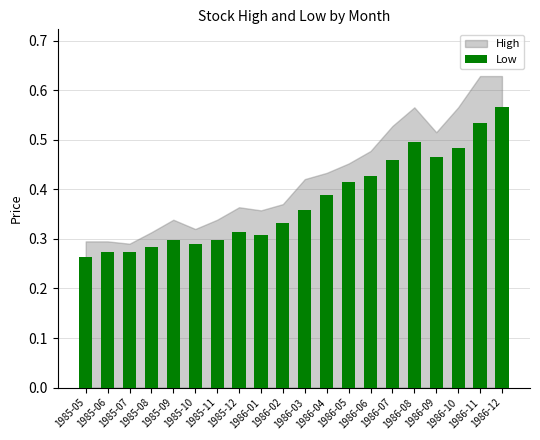

How many values are between 0 and 1?

20